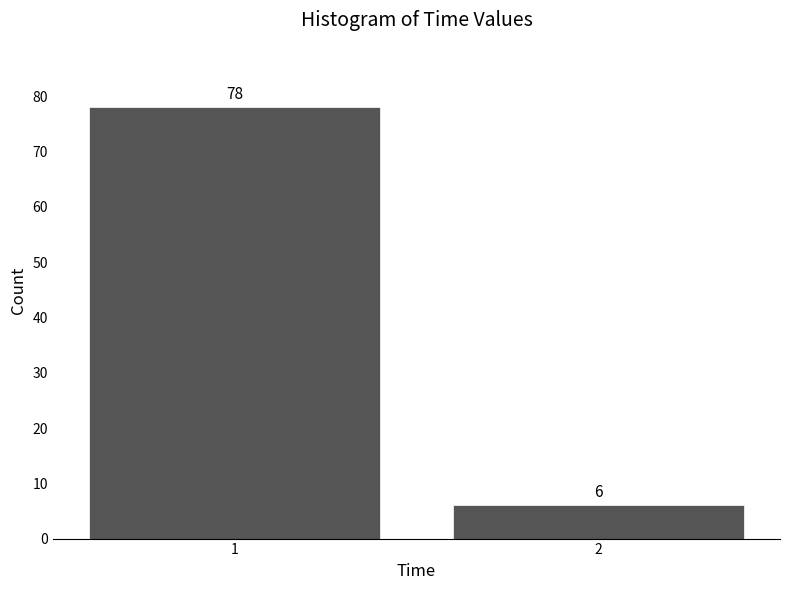

Reading right to left, extract all data points from this chart.

2=6	1=78